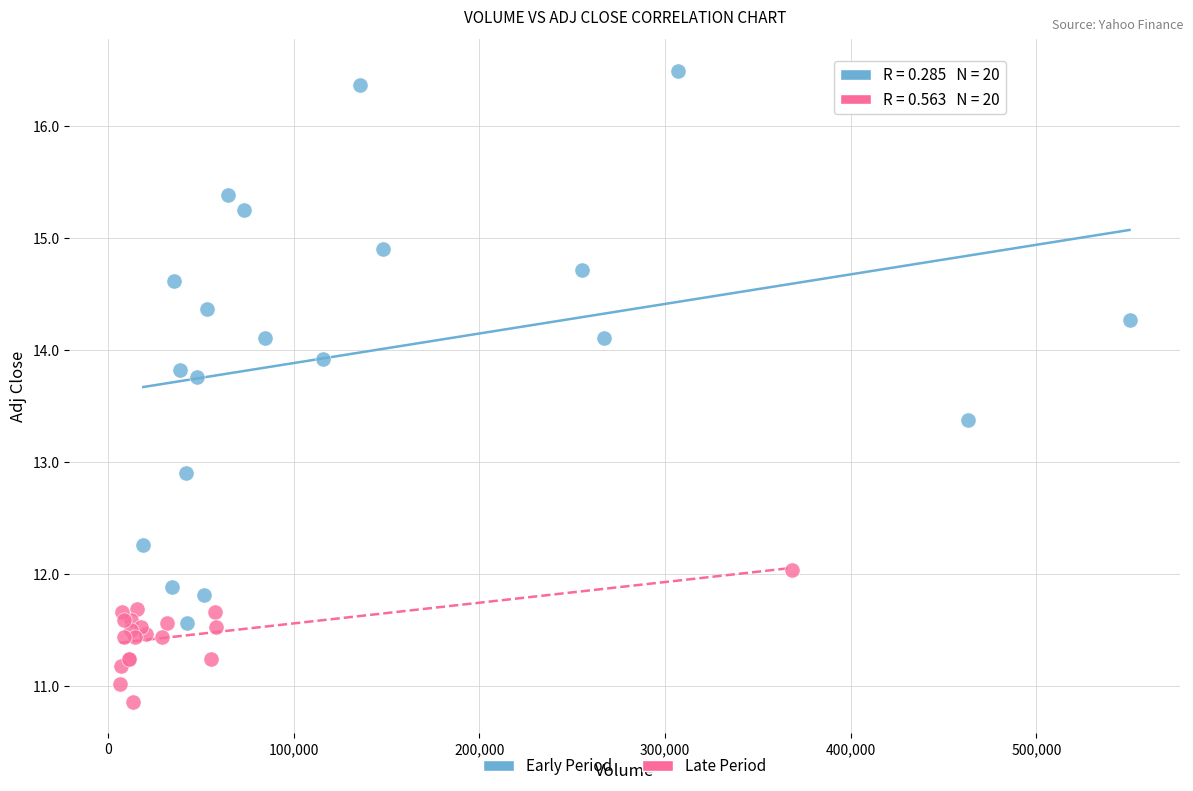

Which series reaches the minimum Y coordinate?

Late Period